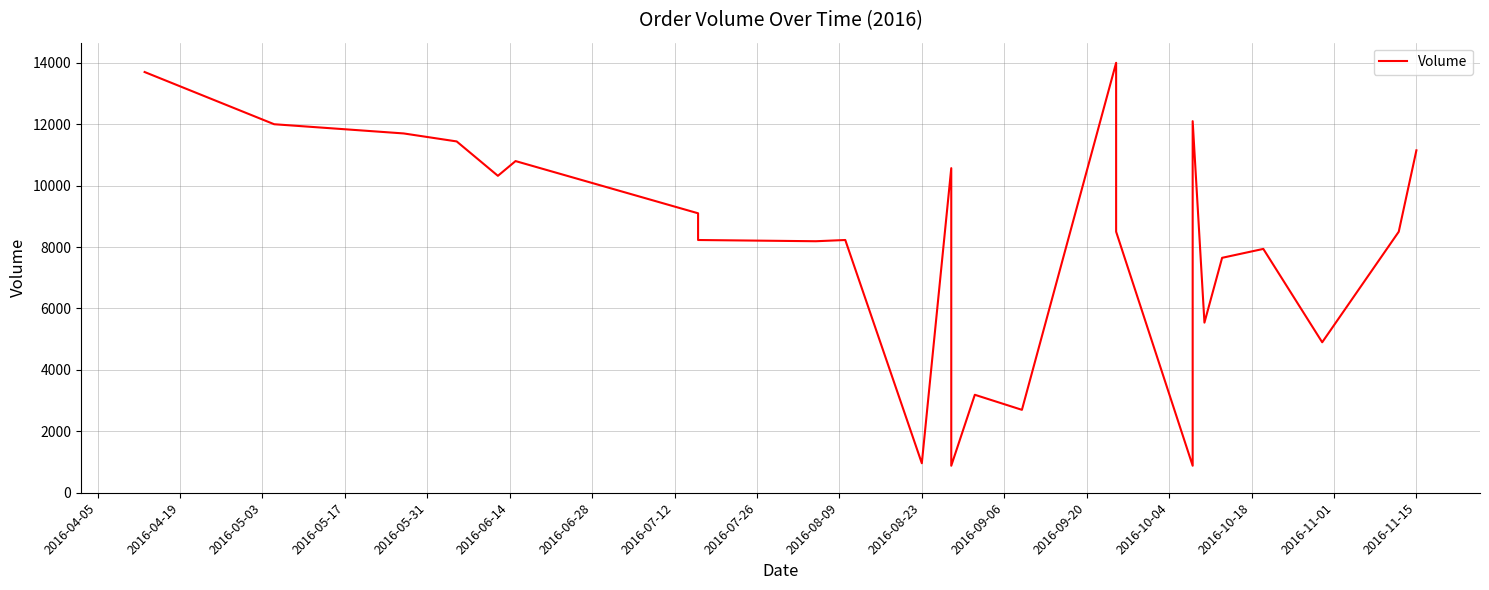

What is the difference between the maximum and second lowest values?

13120